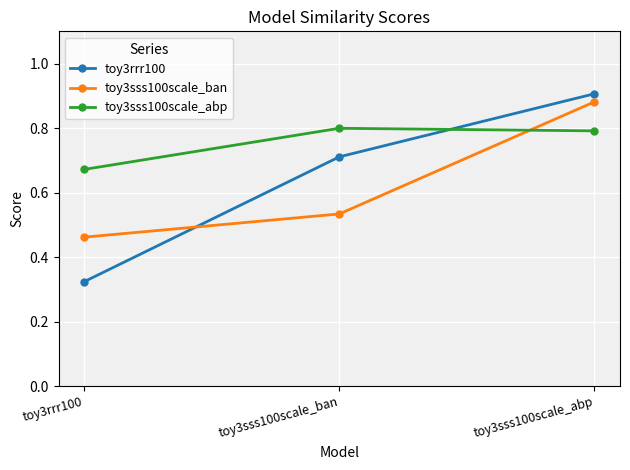

Rank the series at toy3sss100scale_abp from lowest to highest value.

toy3sss100scale_abp, toy3sss100scale_ban, toy3rrr100